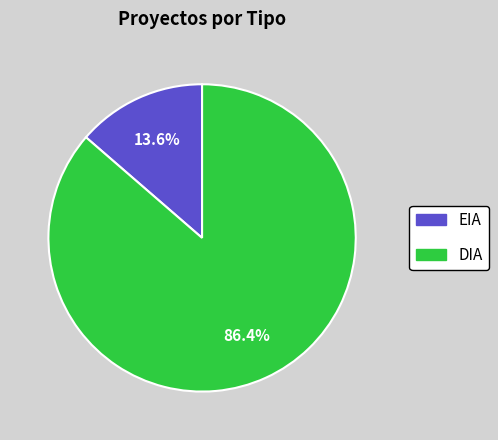

Combined, what portion of the pie is DIA and EIA?

100.0%